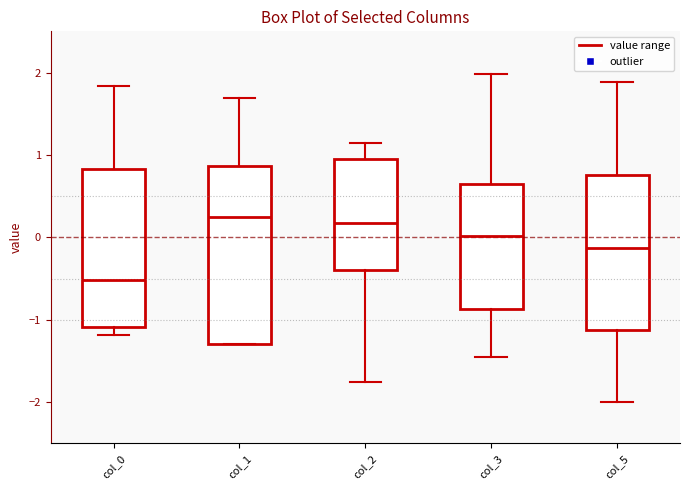

Which box is the tallest, from its lower edge to its upper edge?

col_1